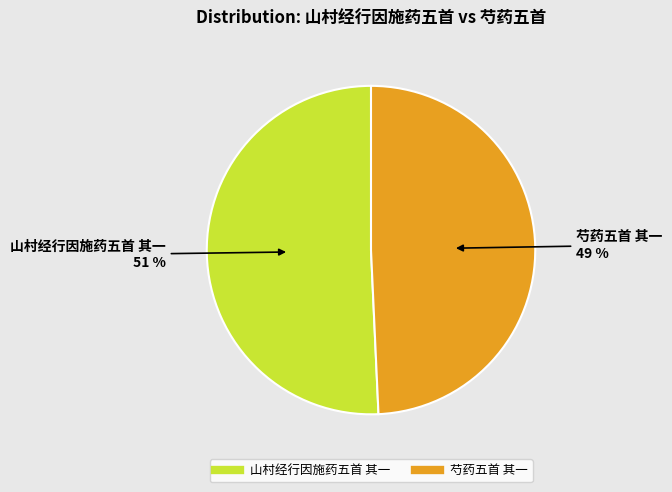

Which category accounts for the majority?

山村经行因施药五首 其一